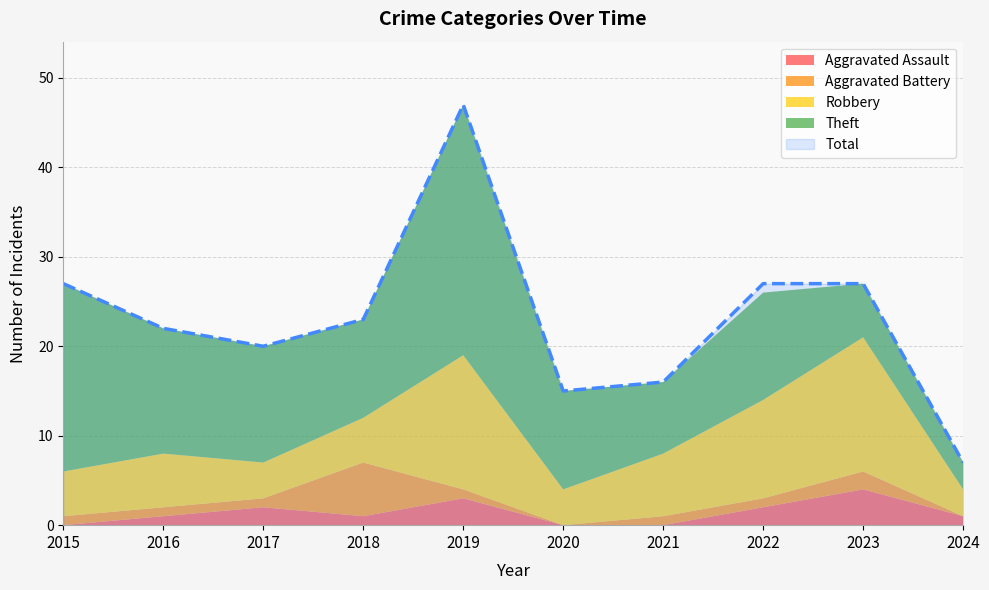

How many Aggravated Assault values are between 0 and 2?

8